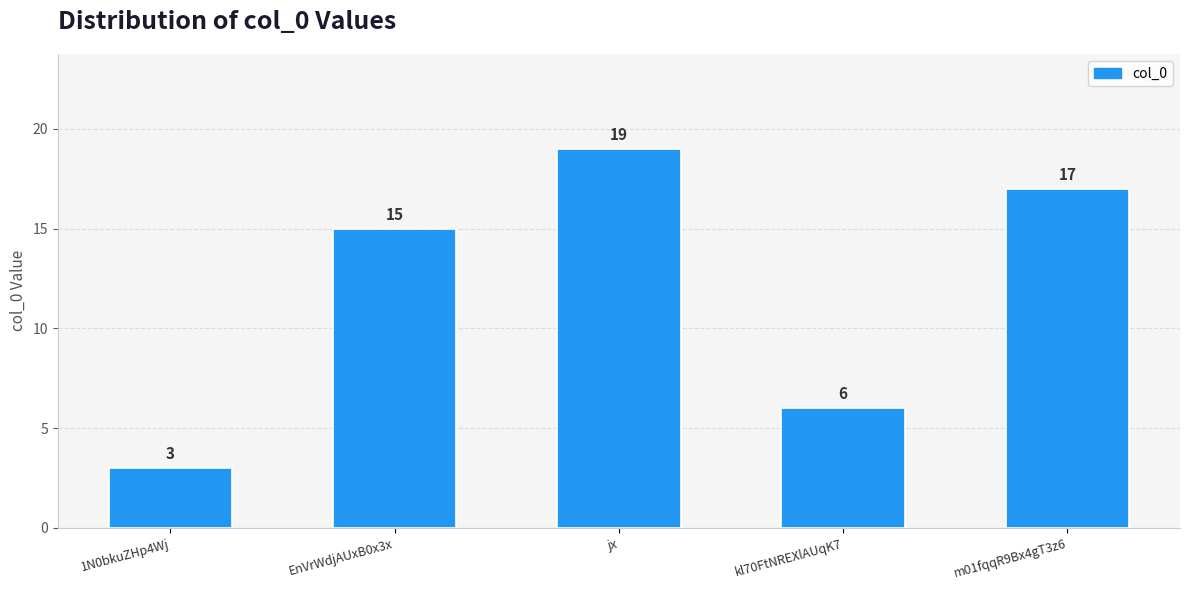

Reading right to left, list all the values displayed in this chart.

m01fqqR9Bx4gT3z6=17	kl70FtNREXlAUqK7=6	jx=19	EnVrWdjAUxB0x3x=15	1N0bkuZHp4Wj=3